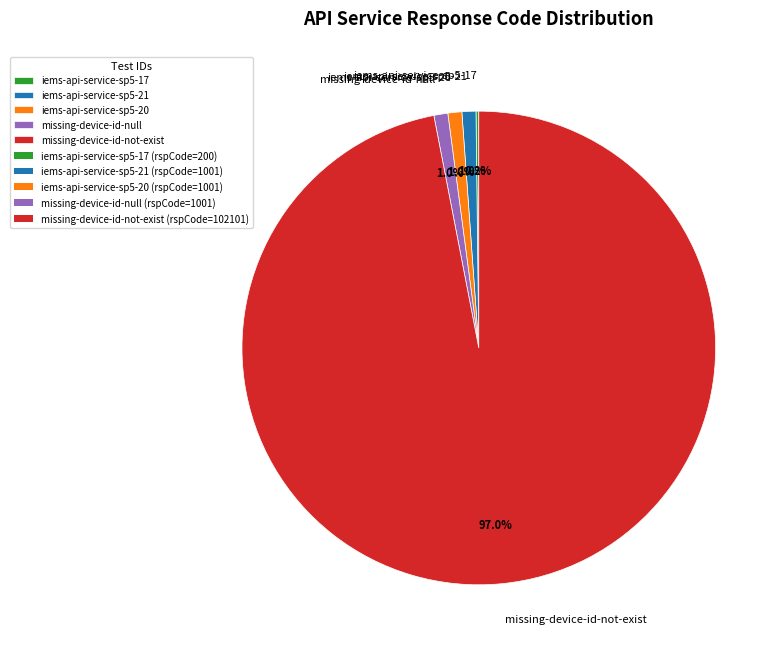

How much of the chart is everything except iems-api-service-sp5-20?

99.0%